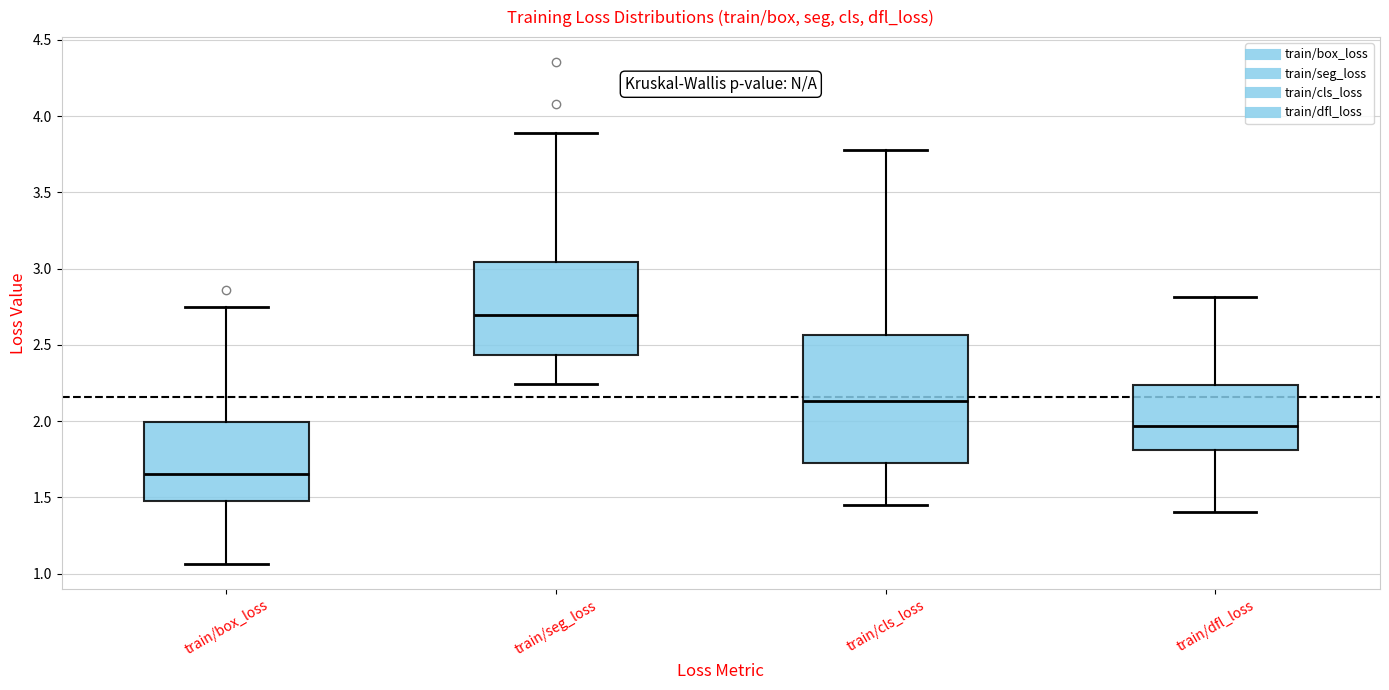

Comparing the boxes themselves (not the whiskers), which one is the tallest?

train/cls_loss